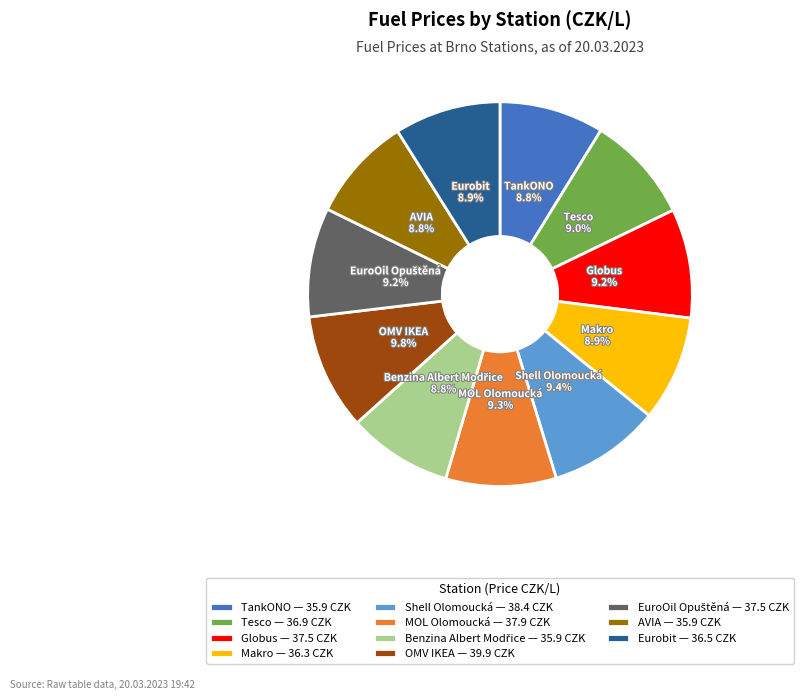

How many slices are in this pie chart?

11